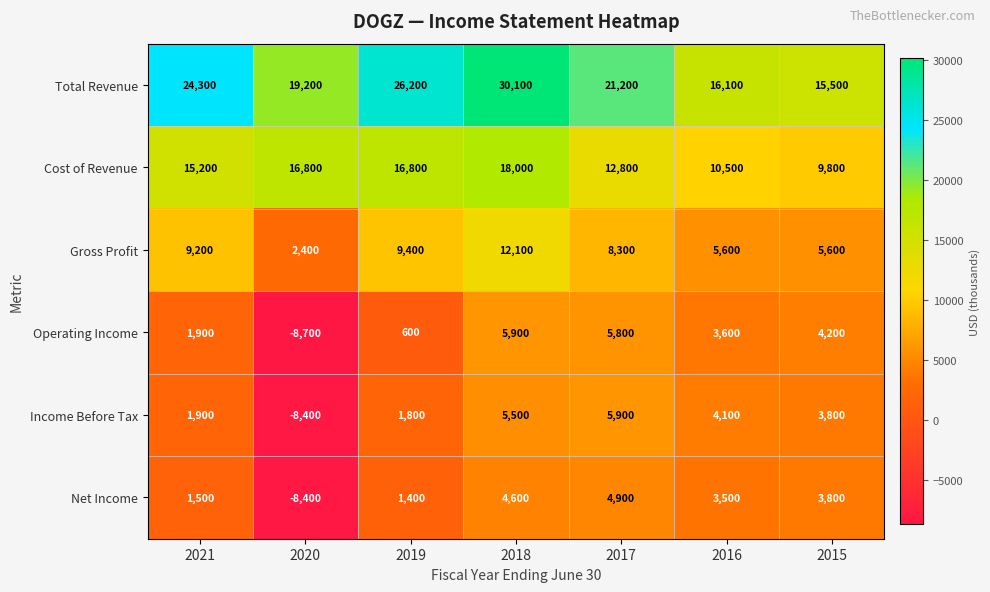

What is the average value of the Income Before Tax series?

2086